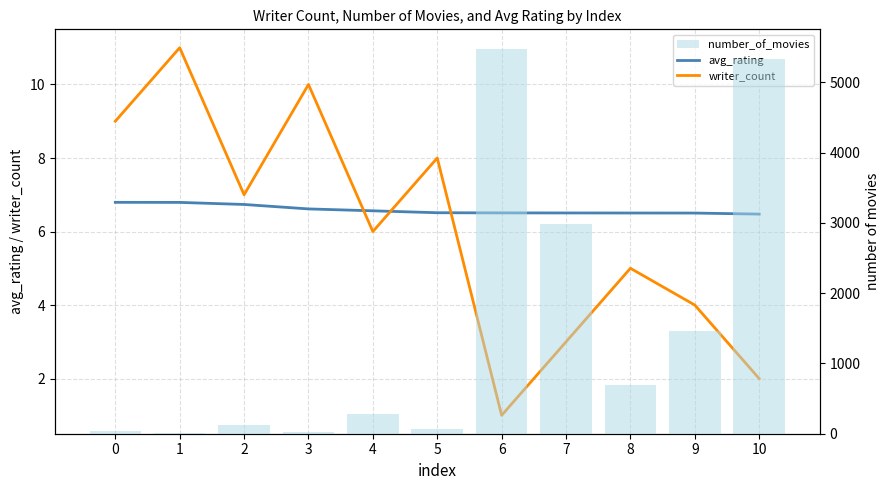

True or false: avg_rating has a value of 6.8 at 1.

True